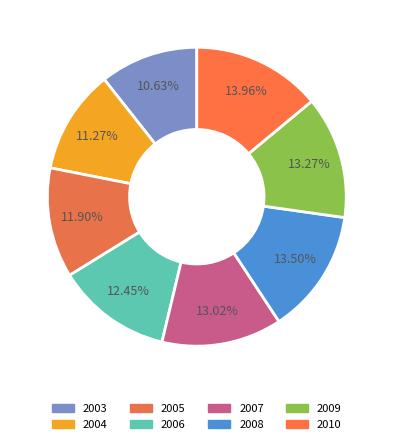

To the nearest percent, what is the average slice percentage?

12%